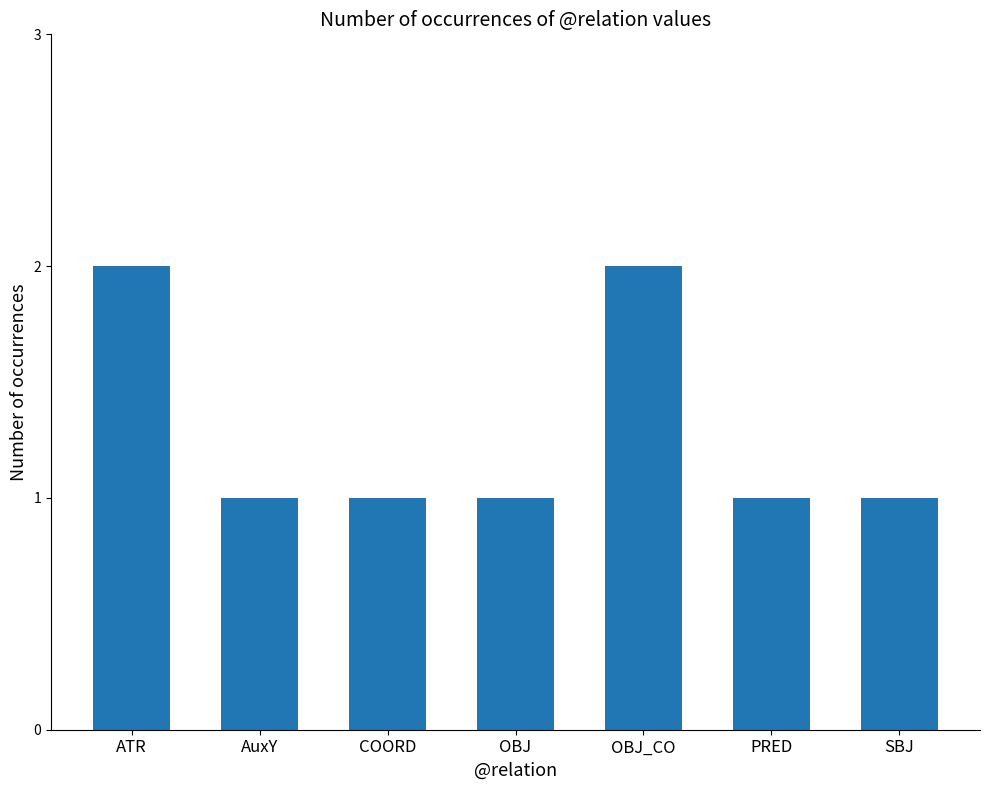

Is it true that the value at ATR is 3?

False